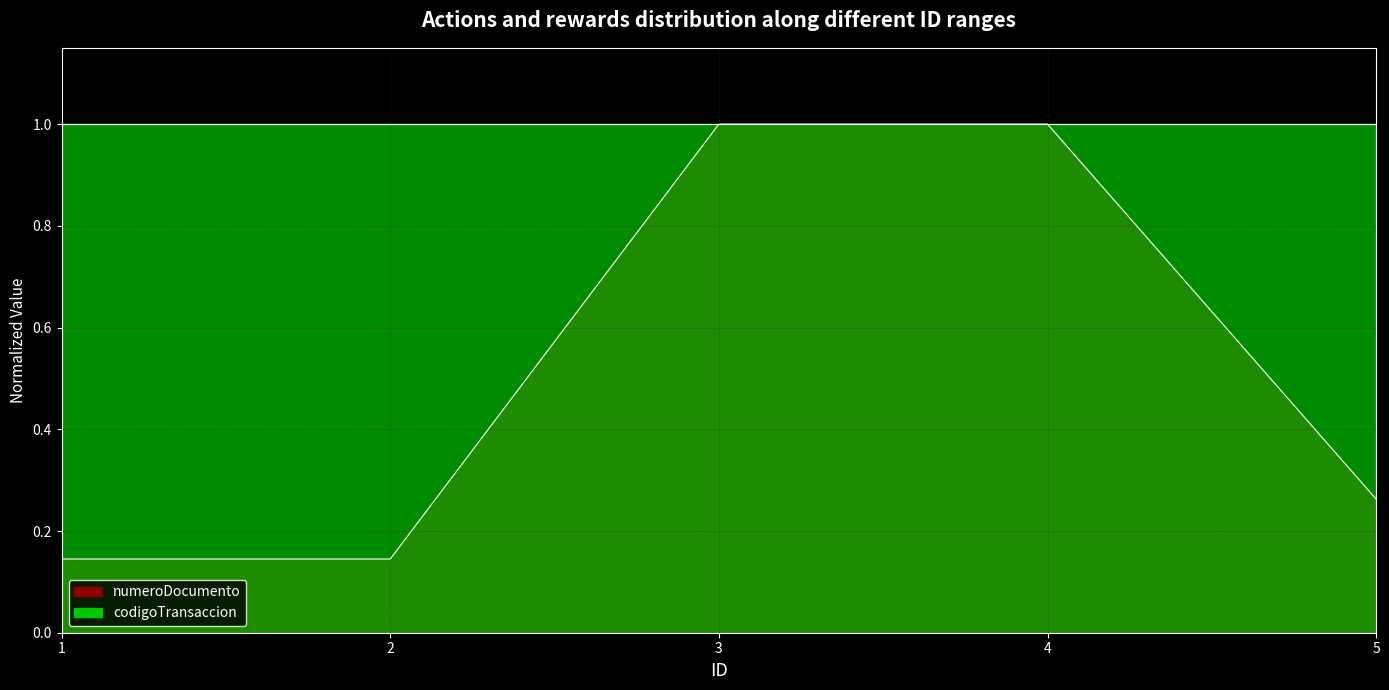

What is the difference between the maximum and minimum values?

0.9